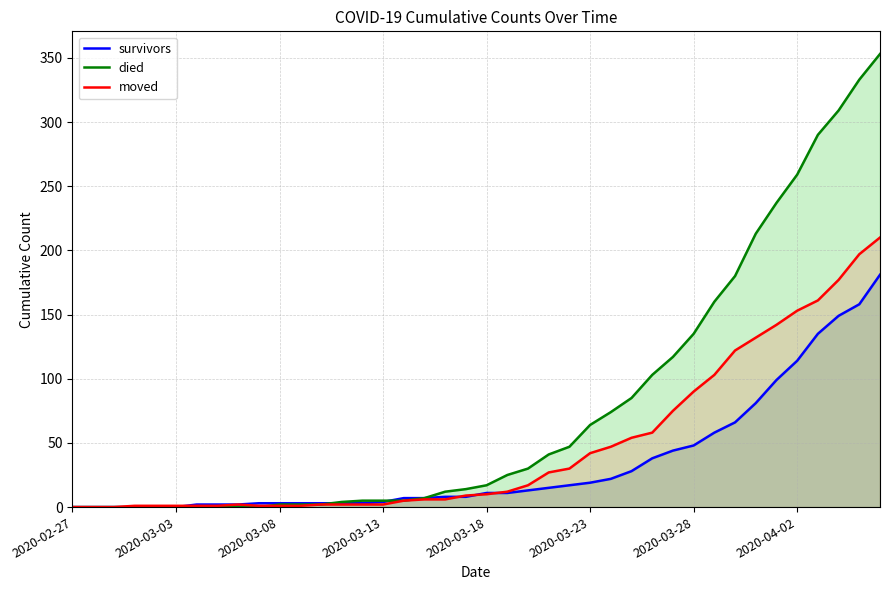

What is the average value of the survivors series?

34